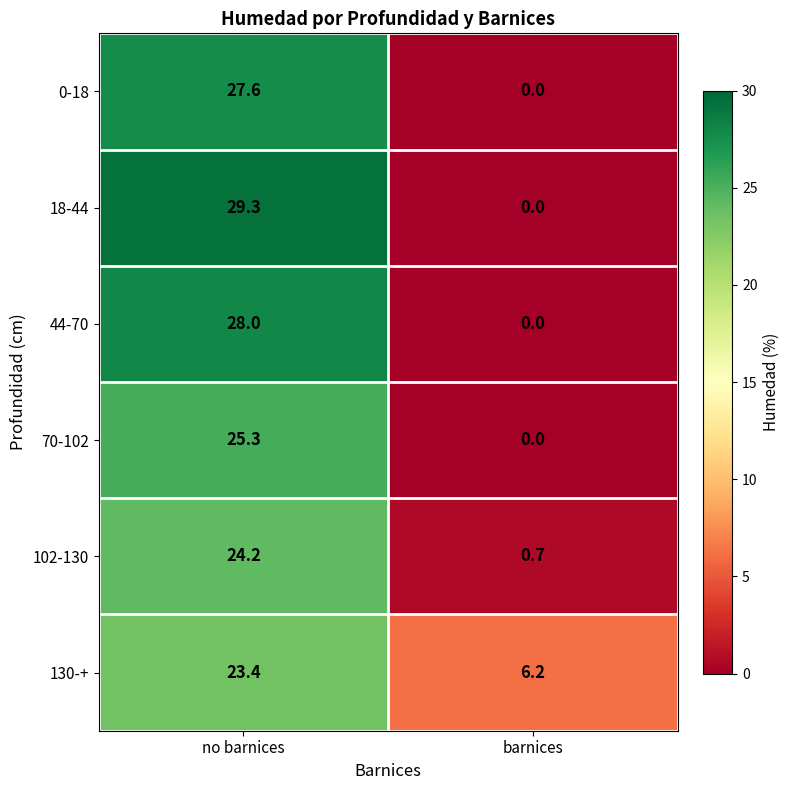

What is the difference between the 18-44 values at no barnices and barnices?

29.3